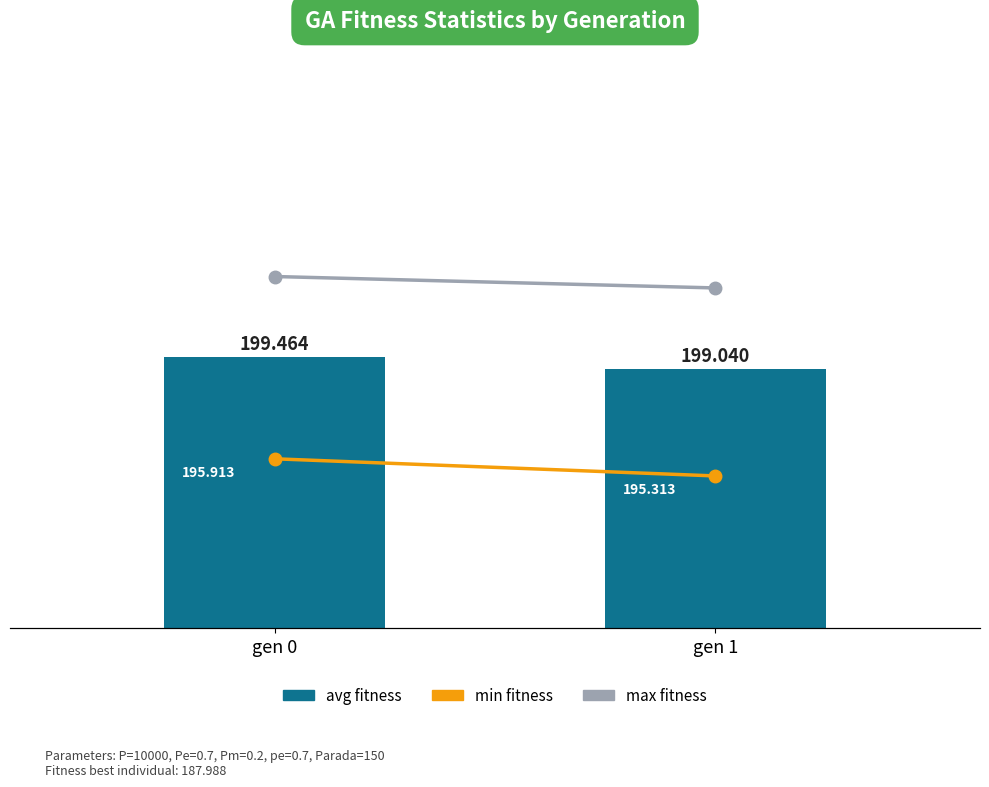

Which series has the largest range (max minus min)?

min